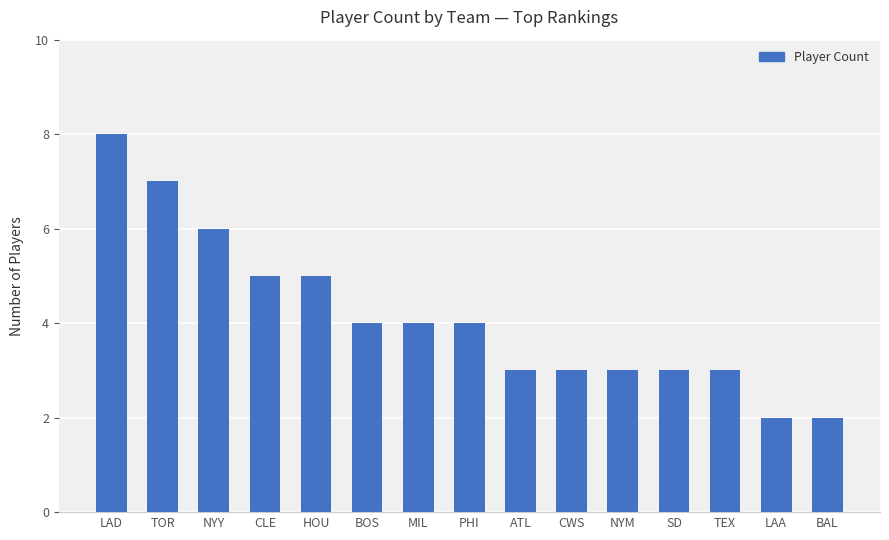

Are the bars grouped side by side (vs. stacked)?

No